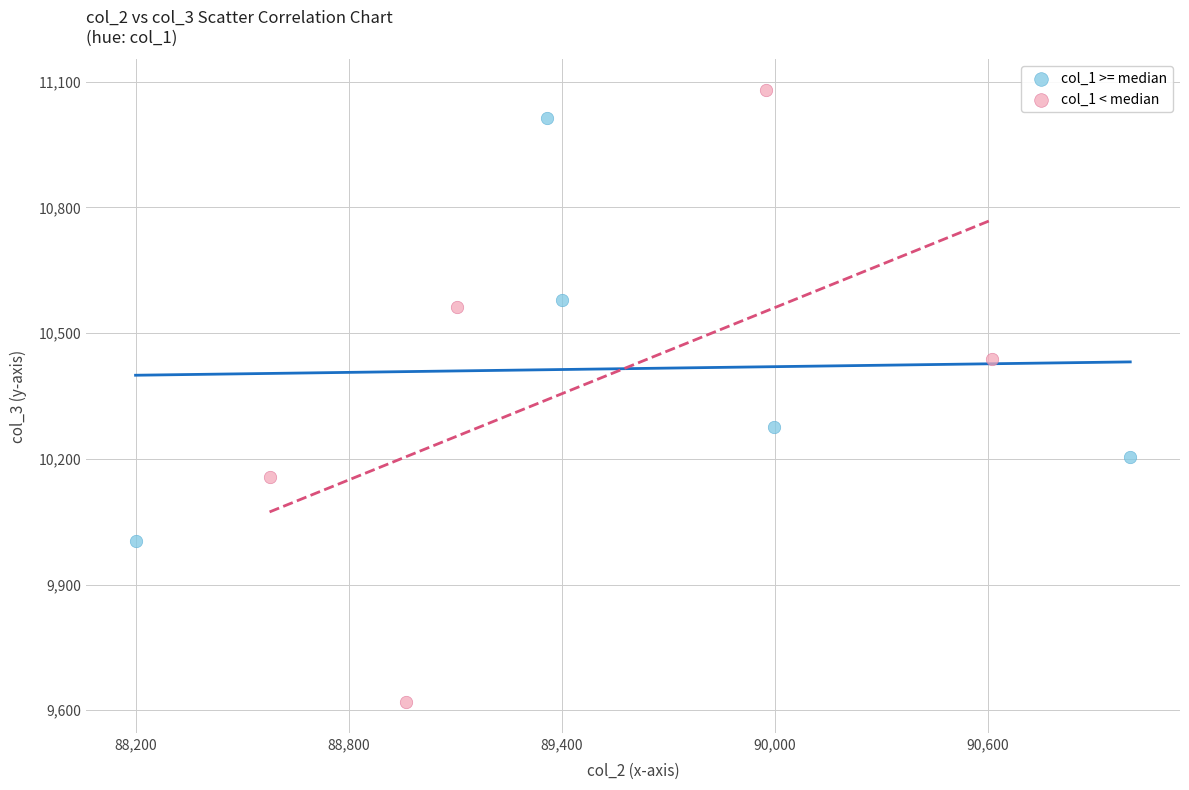

Which series contains the highest Y value?

col_1 < median